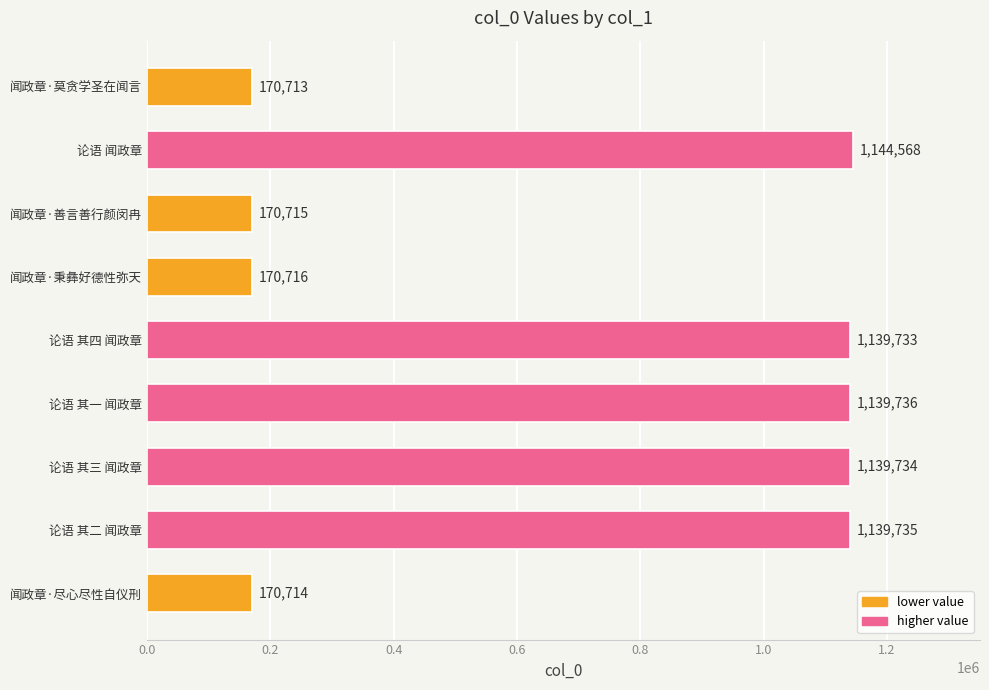

Reading bottom to top, transcribe all the data shown in this chart.

170714	1139735	1139734	1139736	1139733	170716	170715	1144568	170713